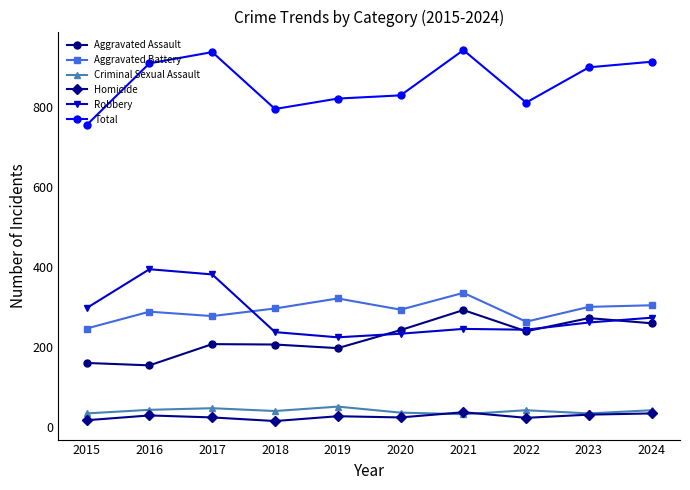

Which series has the largest total across all categories?

Total